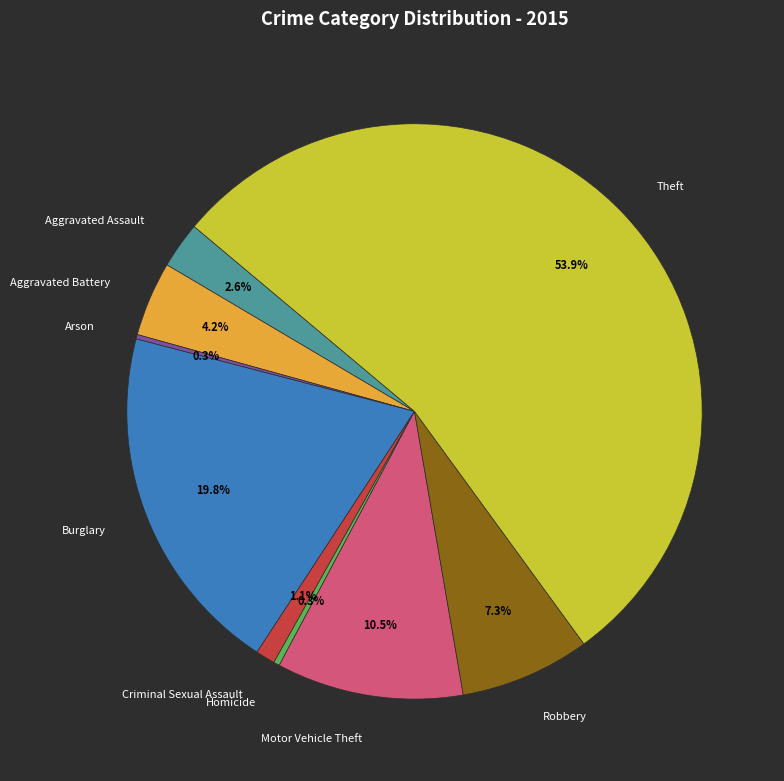

Which has a higher value, Criminal Sexual Assault or Homicide?

Criminal Sexual Assault